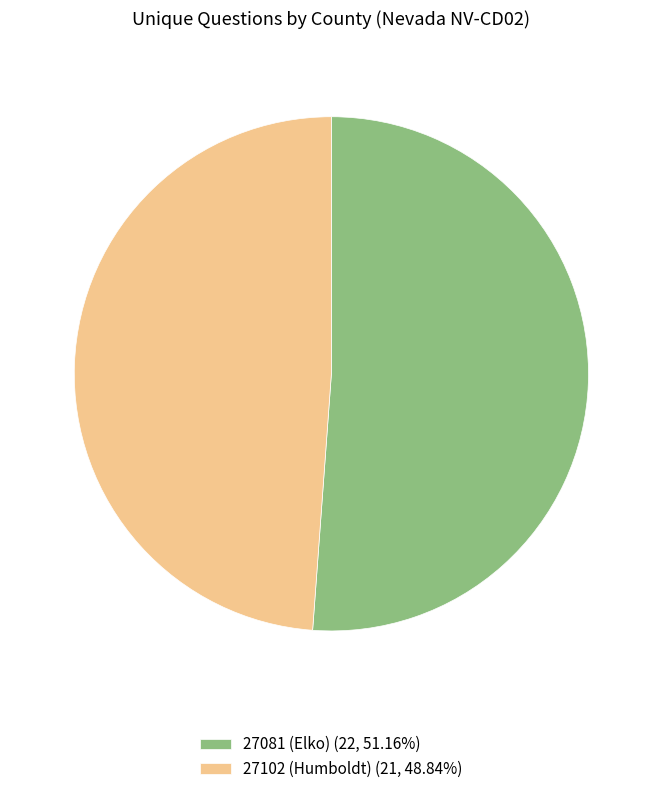

The 27102 (Humboldt) slice represents 49% of the pie. True or false?

True